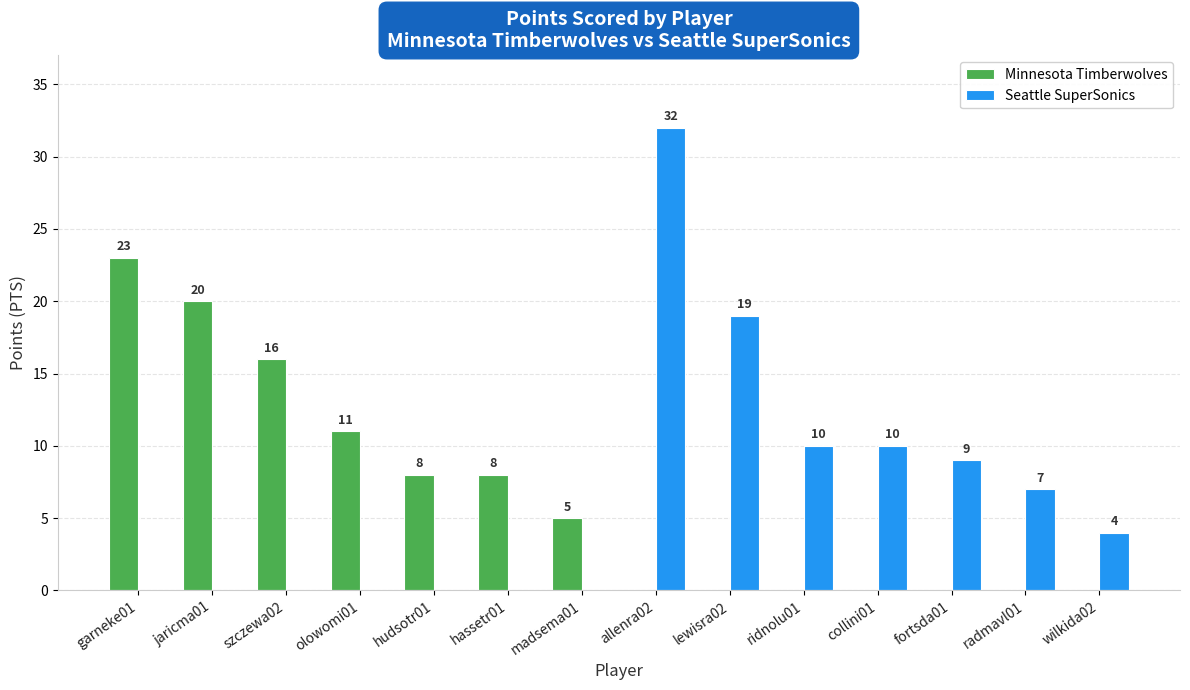

What is the maximum value shown in the chart?

32